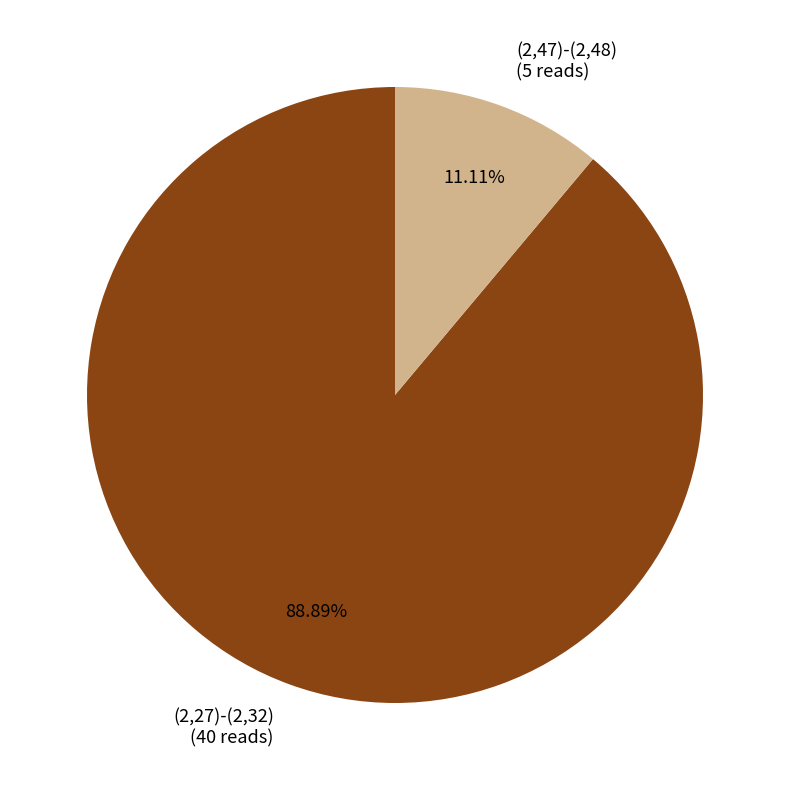

Is there any slice that represents more than half of the pie?

Yes